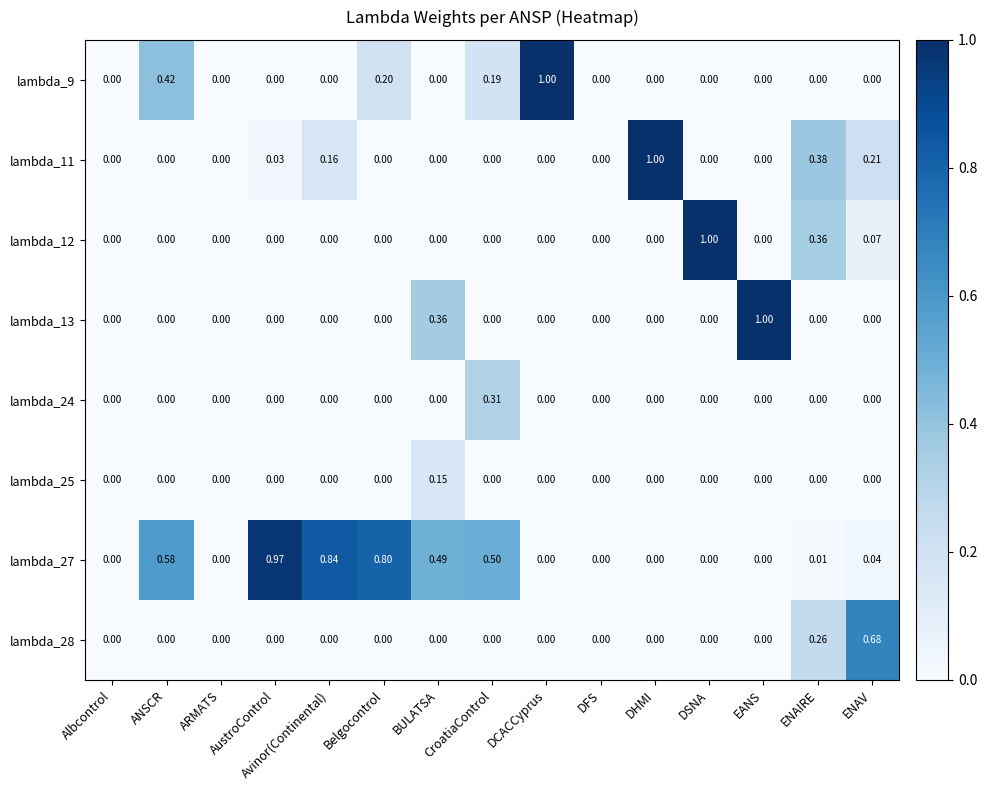

At which category is the sum across all series the highest?

ENAIRE